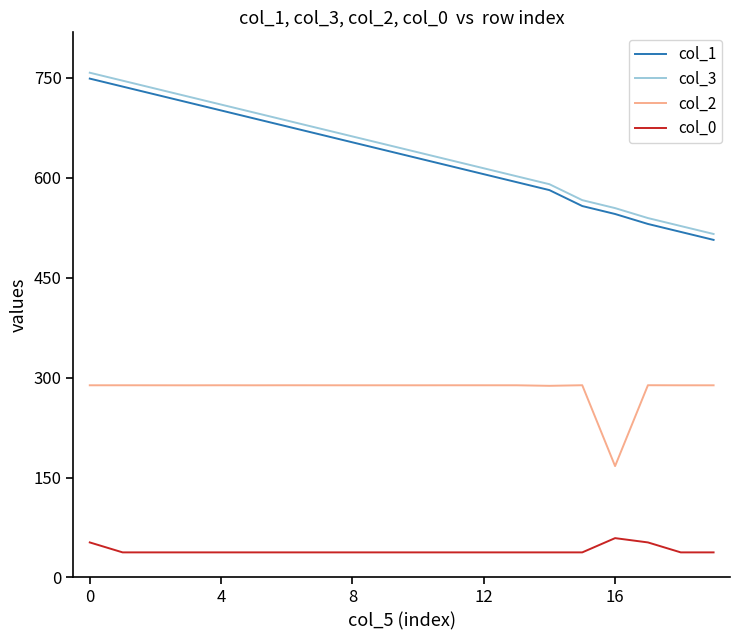

Rank the series by their maximum value, from lowest to highest.

col_0, col_2, col_1, col_3